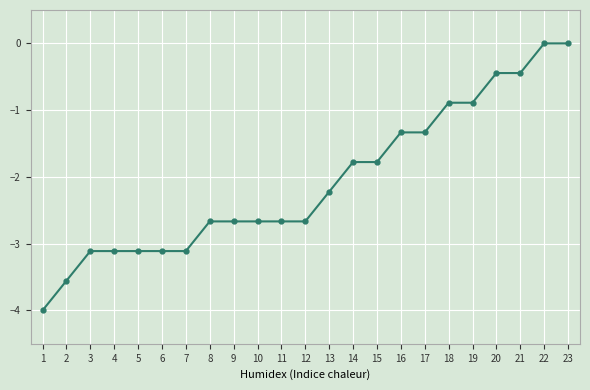

What is the sum of all values?

-47.6